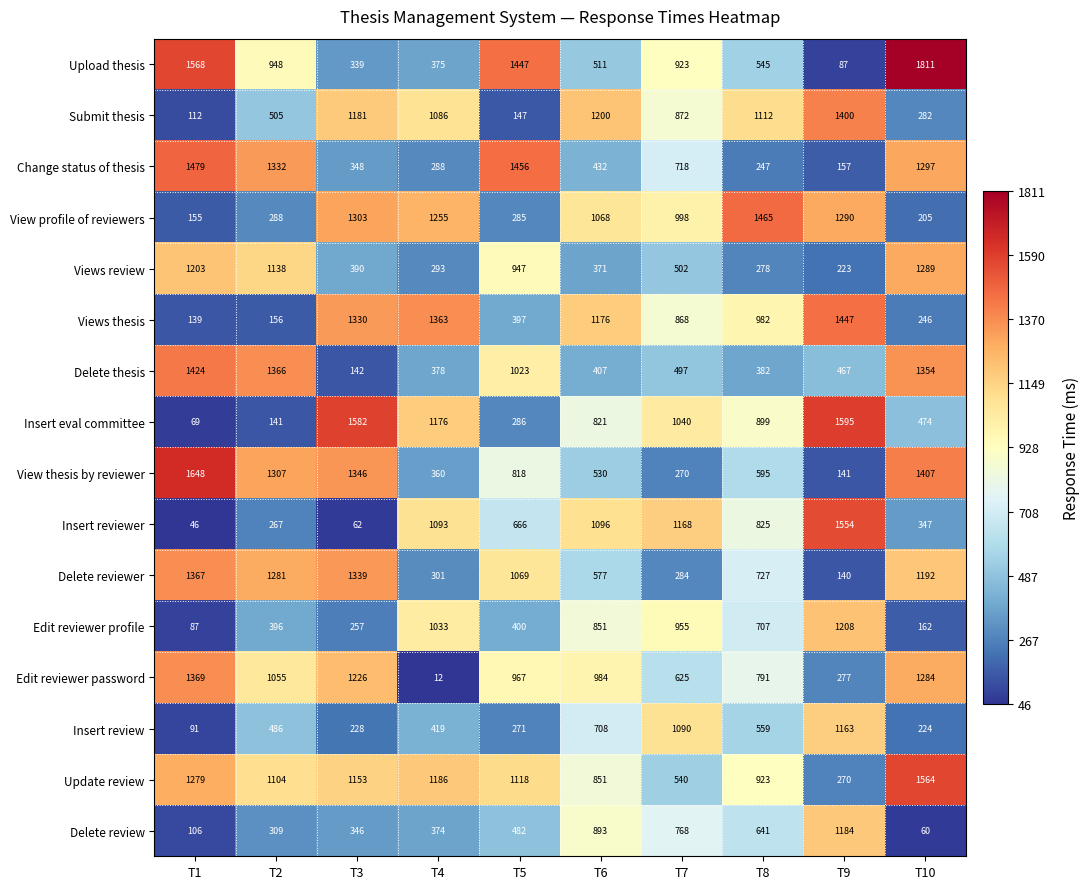

Which series has the largest total across all categories?

Update review